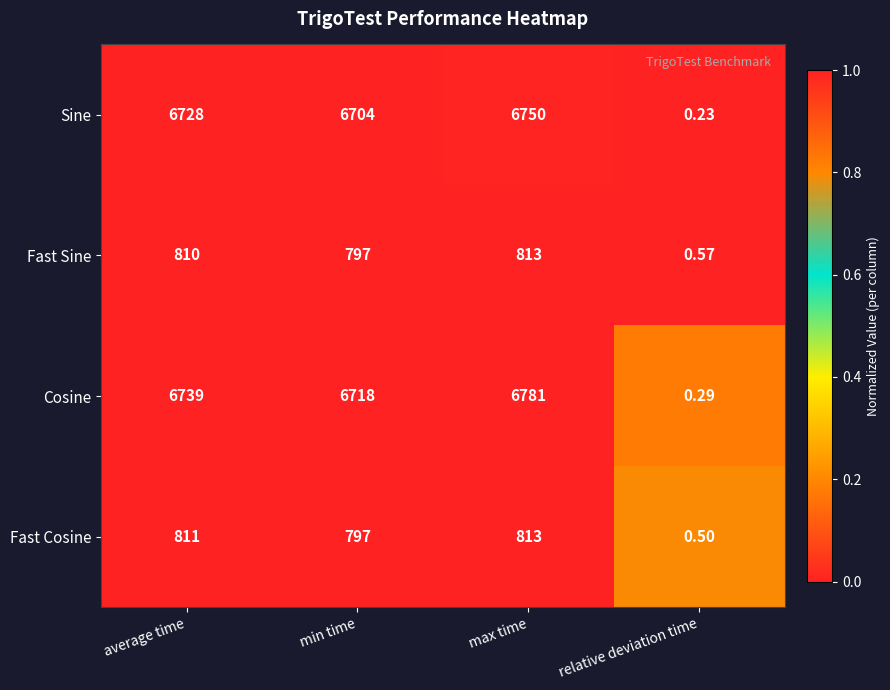

Count the number of categories in the chart.

4